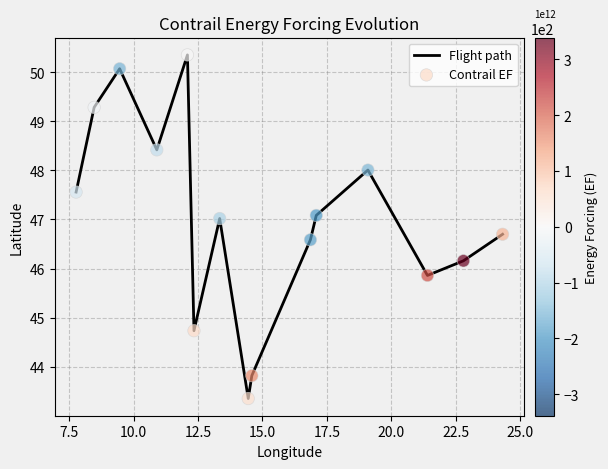

What is the difference between the maximum and minimum values?

7.0